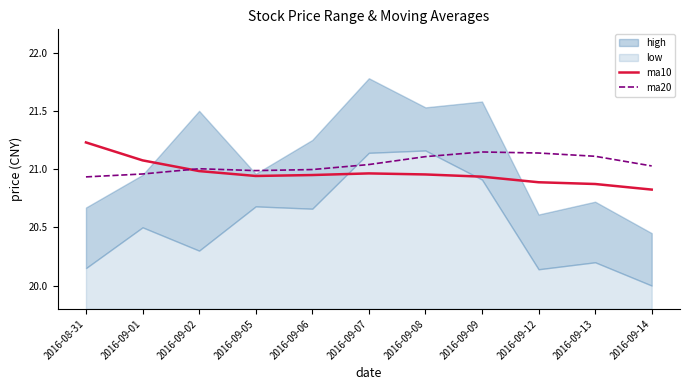

Which series has the largest total across all categories?

ma20